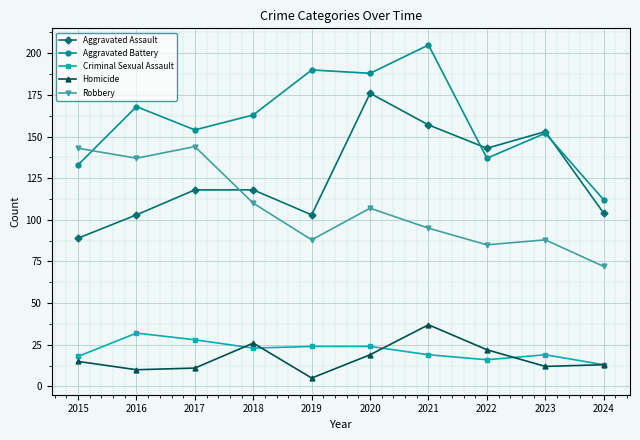

At which label does Aggravated Battery first exceed 163?

2016